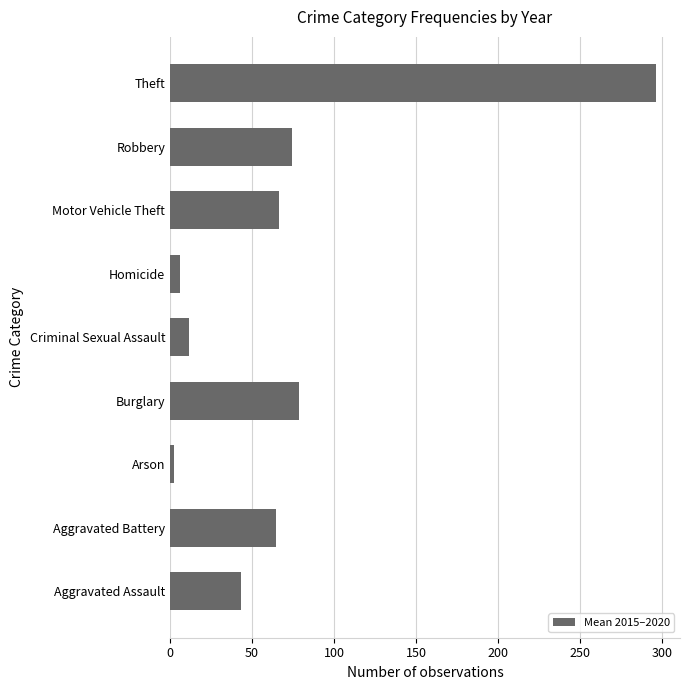

At which label is the value closest to 149?

Burglary